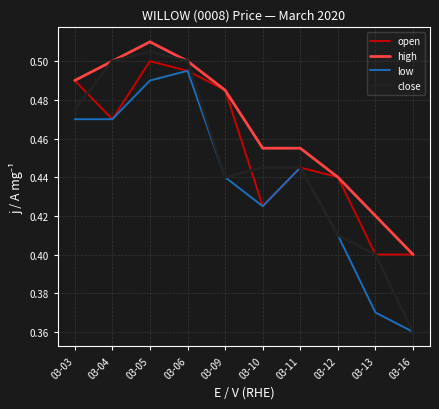

At which category is the sum across all series the highest?

03-05